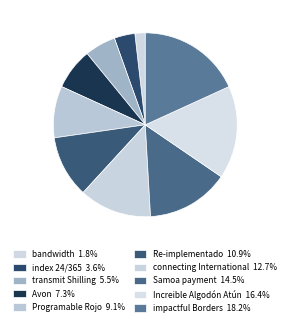

How many segments does this pie chart have?

10